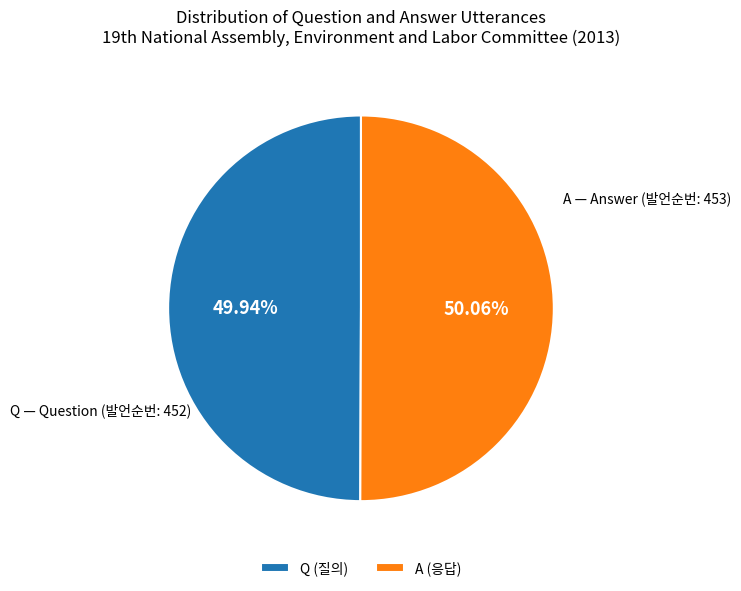

True or false: Q accounts for 50% of the total.

True